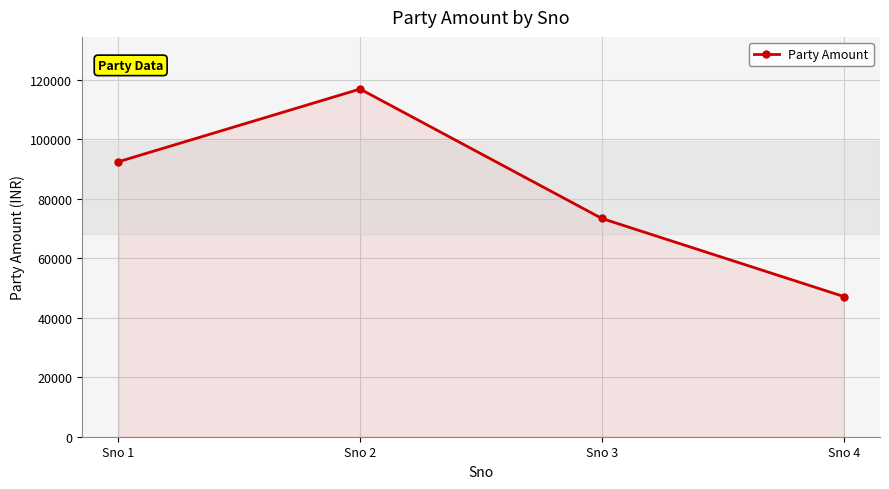

How many lines are shown in the chart?

1